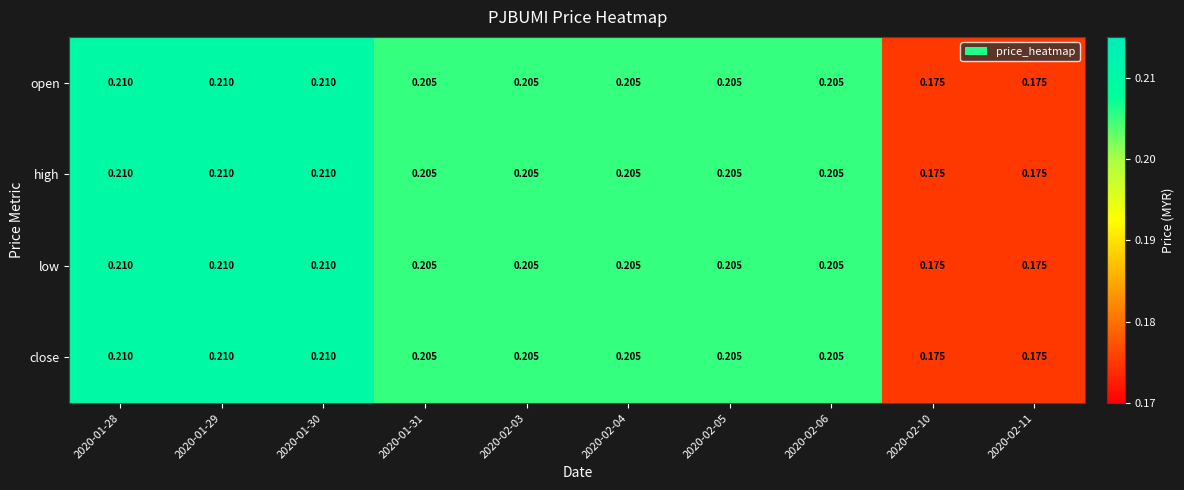

What is the total value across all series at 2020-02-06?

0.8